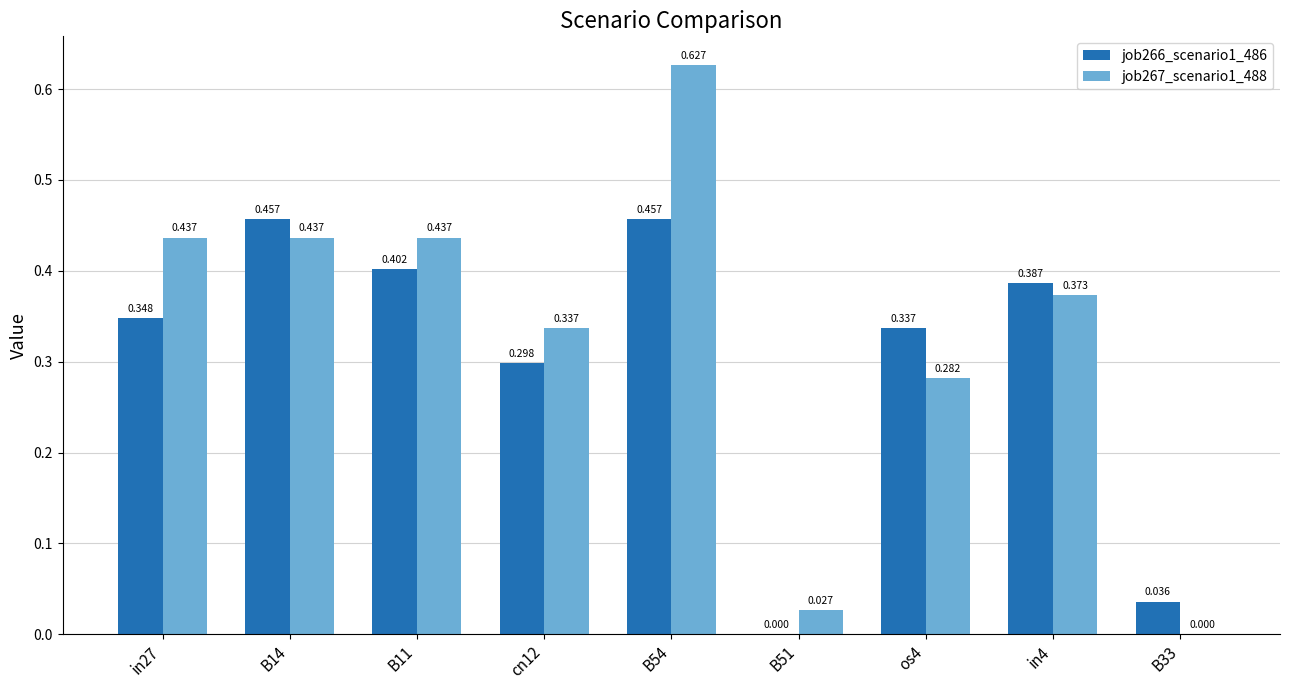

What is the average value of the job267_scenario1_488 series?

0.3